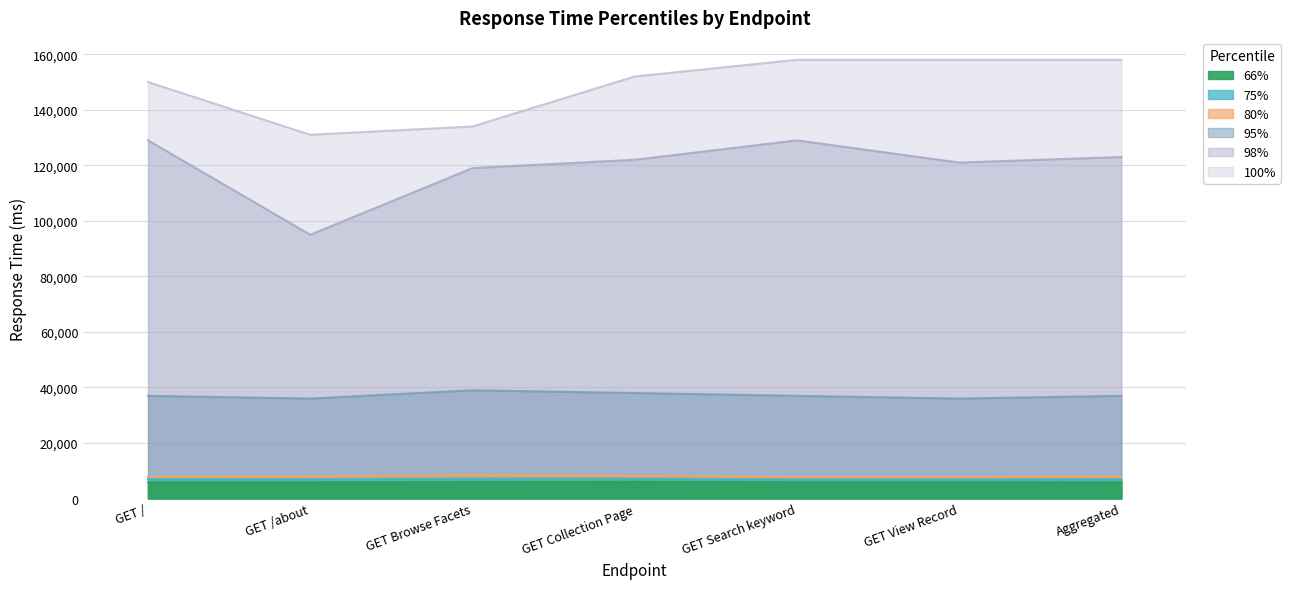

Reading right to left, what are all the values shown in this chart?

66%: Aggregated=5900	GET View Record=5900	GET Search keyword=5900	GET Collection Page=6100	GET Browse Facets=6000	GET /about=5900	GET /=5900
75%: Aggregated=7000	GET View Record=6900	GET Search keyword=6900	GET Collection Page=7200	GET Browse Facets=7200	GET /about=7000	GET /=7000
80%: Aggregated=7900	GET View Record=7800	GET Search keyword=7700	GET Collection Page=8200	GET Browse Facets=8500	GET /about=7900	GET /=7800
95%: Aggregated=37000	GET View Record=36000	GET Search keyword=37000	GET Collection Page=38000	GET Browse Facets=39000	GET /about=36000	GET /=37000
98%: Aggregated=123000	GET View Record=121000	GET Search keyword=129000	GET Collection Page=122000	GET Browse Facets=119000	GET /about=95000	GET /=129000
100%: Aggregated=158000	GET View Record=158000	GET Search keyword=158000	GET Collection Page=152000	GET Browse Facets=134000	GET /about=131000	GET /=150000